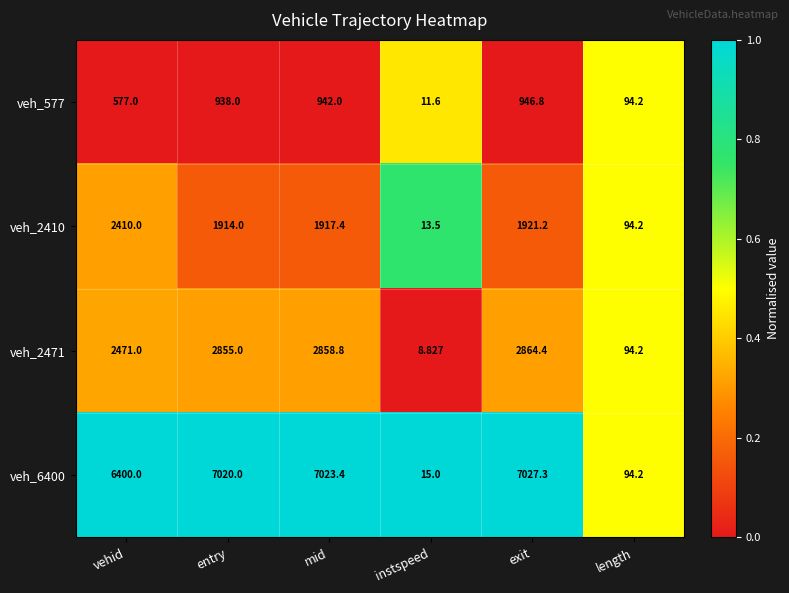

What is the total value across all series at mid?

12741.6